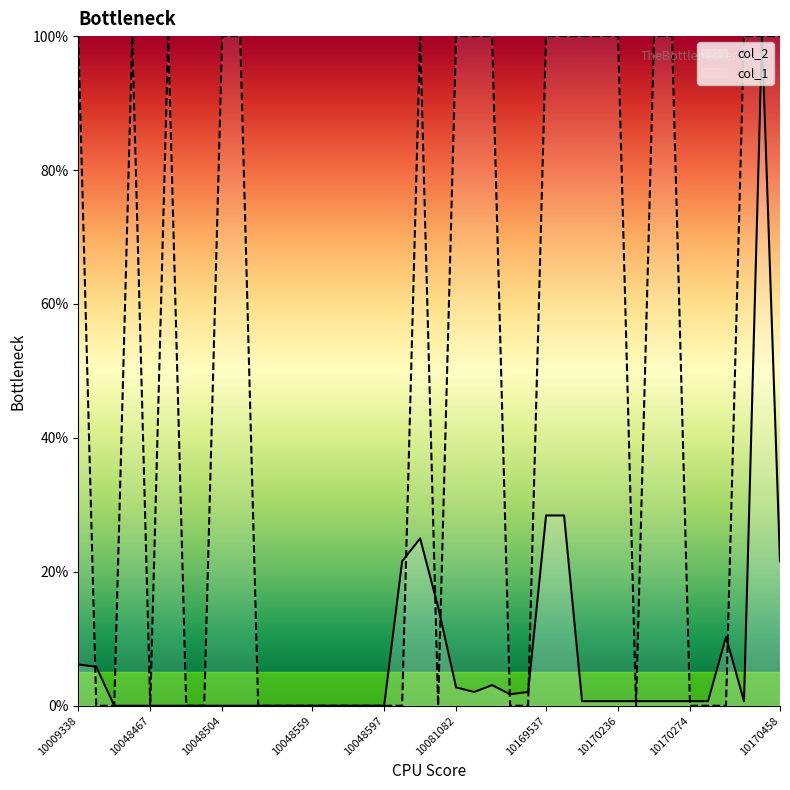

Is it true that col_1 equals 0.0 at 10048597?

True